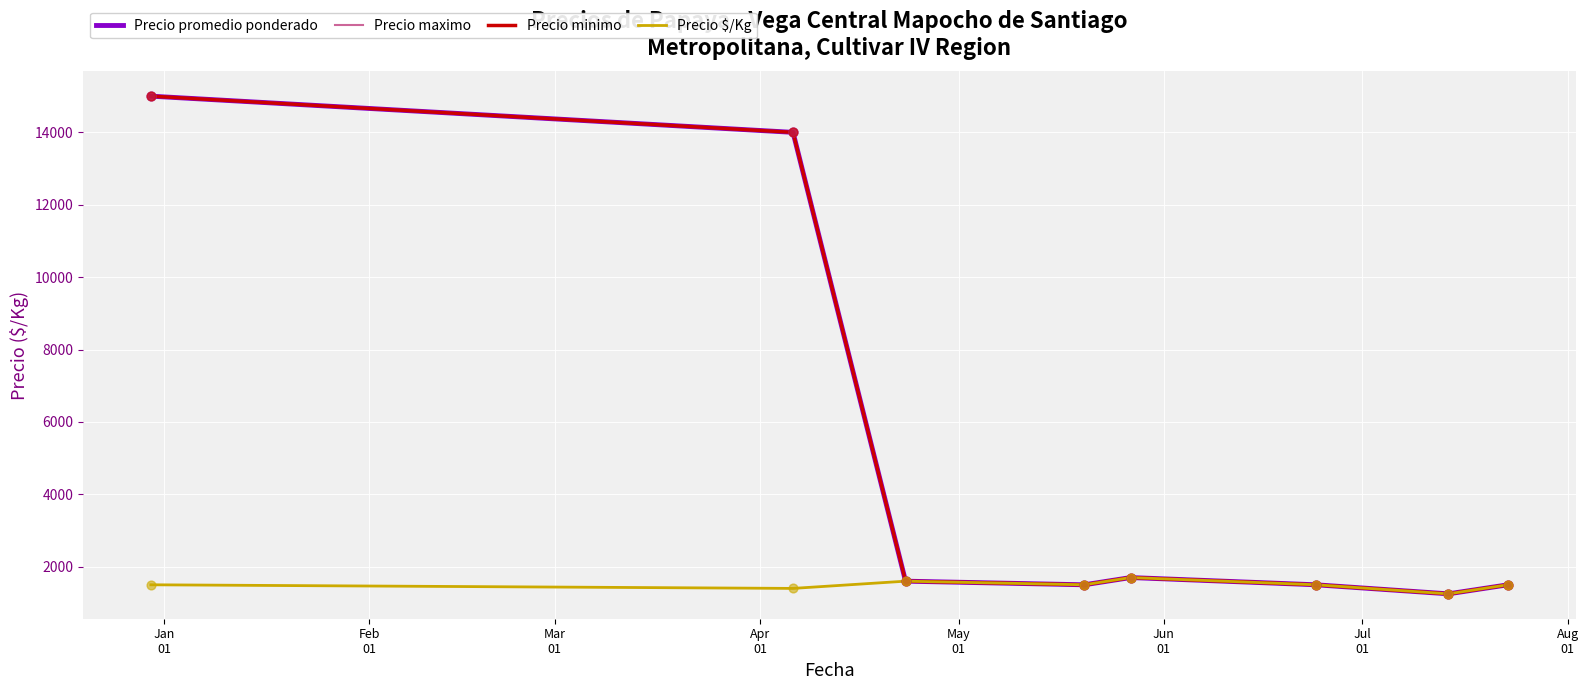

Which series has the largest total across all categories?

Precio promedio ponderado